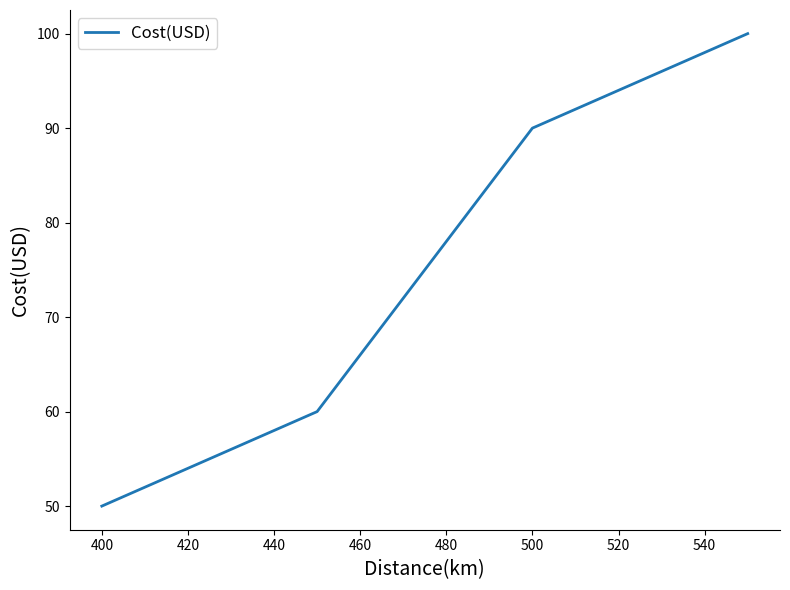

True or false: the data has more than 0 interior local peaks.

False